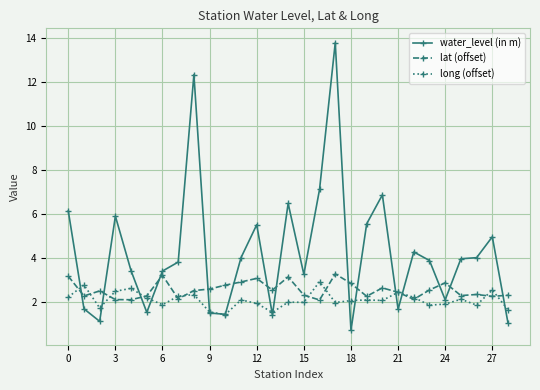

What is the greatest value displayed?

13.8